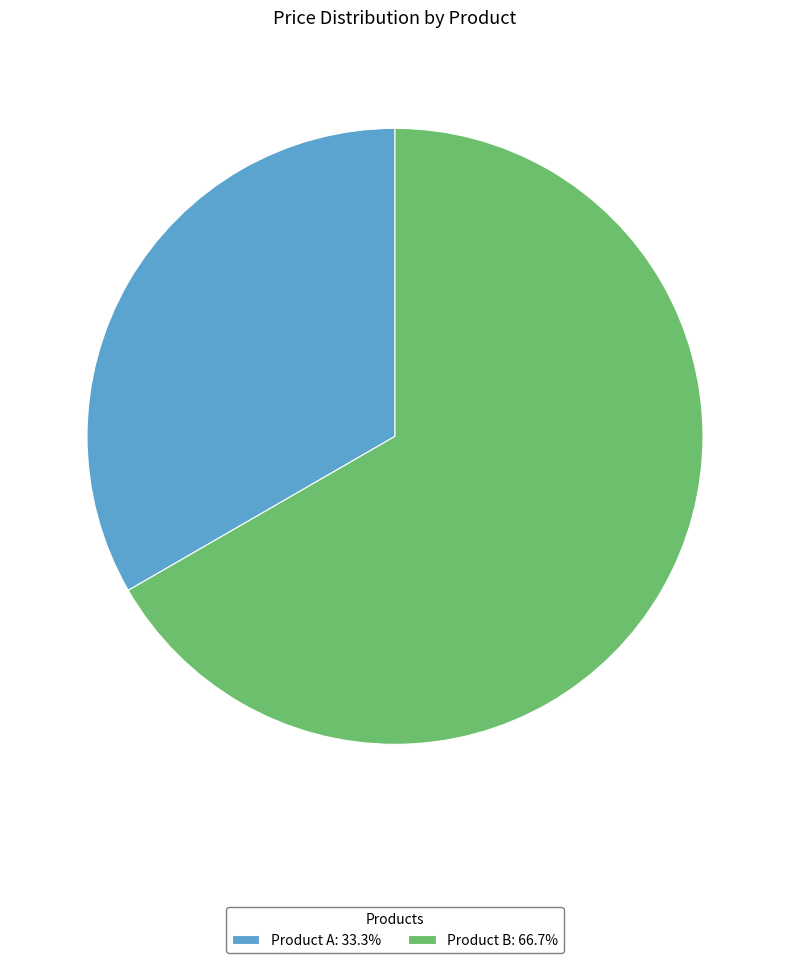

Count the number of slices in the pie.

2